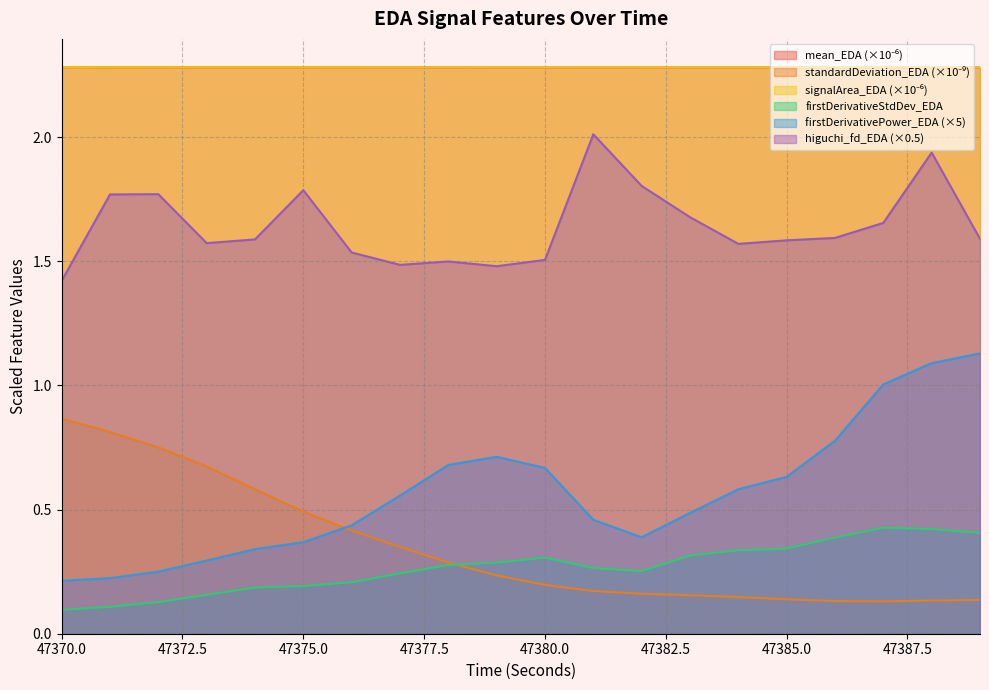

Which series has the largest range (max minus min)?

firstDerivativePower_EDA (×5)